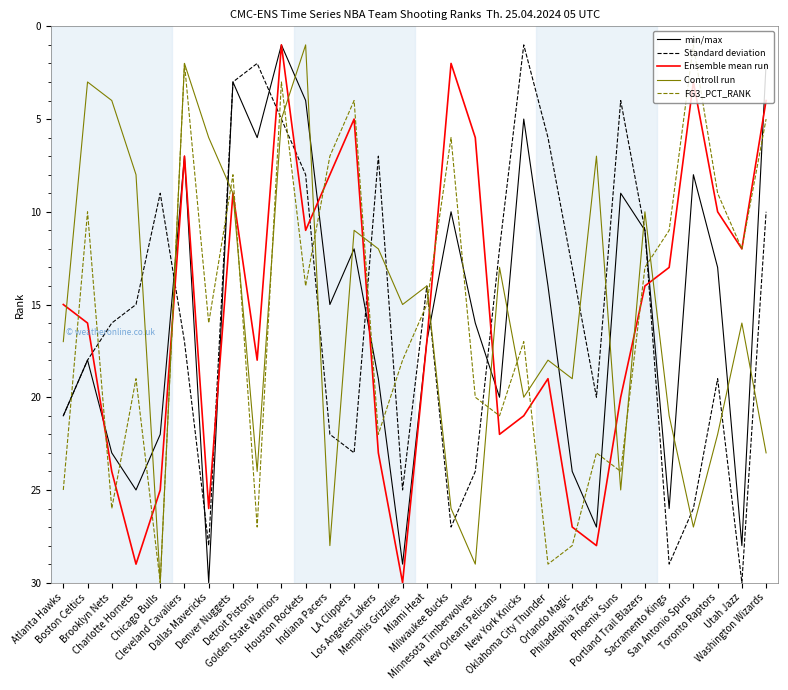

Reading left to right, extract all data points from this chart.

min/max: Atlanta Hawks=21	Boston Celtics=18	Brooklyn Nets=23	Charlotte Hornets=25	Chicago Bulls=22	Cleveland Cavaliers=7	Dallas Mavericks=30	Denver Nuggets=3	Detroit Pistons=6	Golden State Warriors=1	Houston Rockets=4	Indiana Pacers=15	LA Clippers=12	Los Angeles Lakers=19	Memphis Grizzlies=29	Miami Heat=17	Milwaukee Bucks=10	Minnesota Timberwolves=16	New Orleans Pelicans=20	New York Knicks=5	Oklahoma City Thunder=14	Orlando Magic=24	Philadelphia 76ers=27	Phoenix Suns=9	Portland Trail Blazers=11	Sacramento Kings=26	San Antonio Spurs=8	Toronto Raptors=13	Utah Jazz=28	Washington Wizards=2
Standard deviation: Atlanta Hawks=21	Boston Celtics=18	Brooklyn Nets=16	Charlotte Hornets=15	Chicago Bulls=9	Cleveland Cavaliers=17	Dallas Mavericks=28	Denver Nuggets=3	Detroit Pistons=2	Golden State Warriors=5	Houston Rockets=8	Indiana Pacers=22	LA Clippers=23	Los Angeles Lakers=7	Memphis Grizzlies=25	Miami Heat=14	Milwaukee Bucks=27	Minnesota Timberwolves=24	New Orleans Pelicans=12	New York Knicks=1	Oklahoma City Thunder=6	Orlando Magic=13	Philadelphia 76ers=20	Phoenix Suns=4	Portland Trail Blazers=11	Sacramento Kings=29	San Antonio Spurs=26	Toronto Raptors=19	Utah Jazz=30	Washington Wizards=10
Ensemble mean run: Atlanta Hawks=15	Boston Celtics=16	Brooklyn Nets=24	Charlotte Hornets=29	Chicago Bulls=25	Cleveland Cavaliers=7	Dallas Mavericks=26	Denver Nuggets=9	Detroit Pistons=18	Golden State Warriors=1	Houston Rockets=11	Indiana Pacers=8	LA Clippers=5	Los Angeles Lakers=23	Memphis Grizzlies=30	Miami Heat=17	Milwaukee Bucks=2	Minnesota Timberwolves=6	New Orleans Pelicans=22	New York Knicks=21	Oklahoma City Thunder=19	Orlando Magic=27	Philadelphia 76ers=28	Phoenix Suns=20	Portland Trail Blazers=14	Sacramento Kings=13	San Antonio Spurs=3	Toronto Raptors=10	Utah Jazz=12	Washington Wizards=4
Controll run: Atlanta Hawks=17	Boston Celtics=3	Brooklyn Nets=4	Charlotte Hornets=8	Chicago Bulls=30	Cleveland Cavaliers=2	Dallas Mavericks=6	Denver Nuggets=9	Detroit Pistons=24	Golden State Warriors=5	Houston Rockets=1	Indiana Pacers=28	LA Clippers=11	Los Angeles Lakers=12	Memphis Grizzlies=15	Miami Heat=14	Milwaukee Bucks=26	Minnesota Timberwolves=29	New Orleans Pelicans=13	New York Knicks=20	Oklahoma City Thunder=18	Orlando Magic=19	Philadelphia 76ers=7	Phoenix Suns=25	Portland Trail Blazers=10	Sacramento Kings=21	San Antonio Spurs=27	Toronto Raptors=22	Utah Jazz=16	Washington Wizards=23
FG3_PCT_RANK: Atlanta Hawks=25	Boston Celtics=10	Brooklyn Nets=26	Charlotte Hornets=19	Chicago Bulls=30	Cleveland Cavaliers=2	Dallas Mavericks=16	Denver Nuggets=8	Detroit Pistons=27	Golden State Warriors=3	Houston Rockets=14	Indiana Pacers=7	LA Clippers=4	Los Angeles Lakers=22	Memphis Grizzlies=18	Miami Heat=15	Milwaukee Bucks=6	Minnesota Timberwolves=20	New Orleans Pelicans=21	New York Knicks=17	Oklahoma City Thunder=29	Orlando Magic=28	Philadelphia 76ers=23	Phoenix Suns=24	Portland Trail Blazers=13	Sacramento Kings=11	San Antonio Spurs=1	Toronto Raptors=9	Utah Jazz=12	Washington Wizards=5